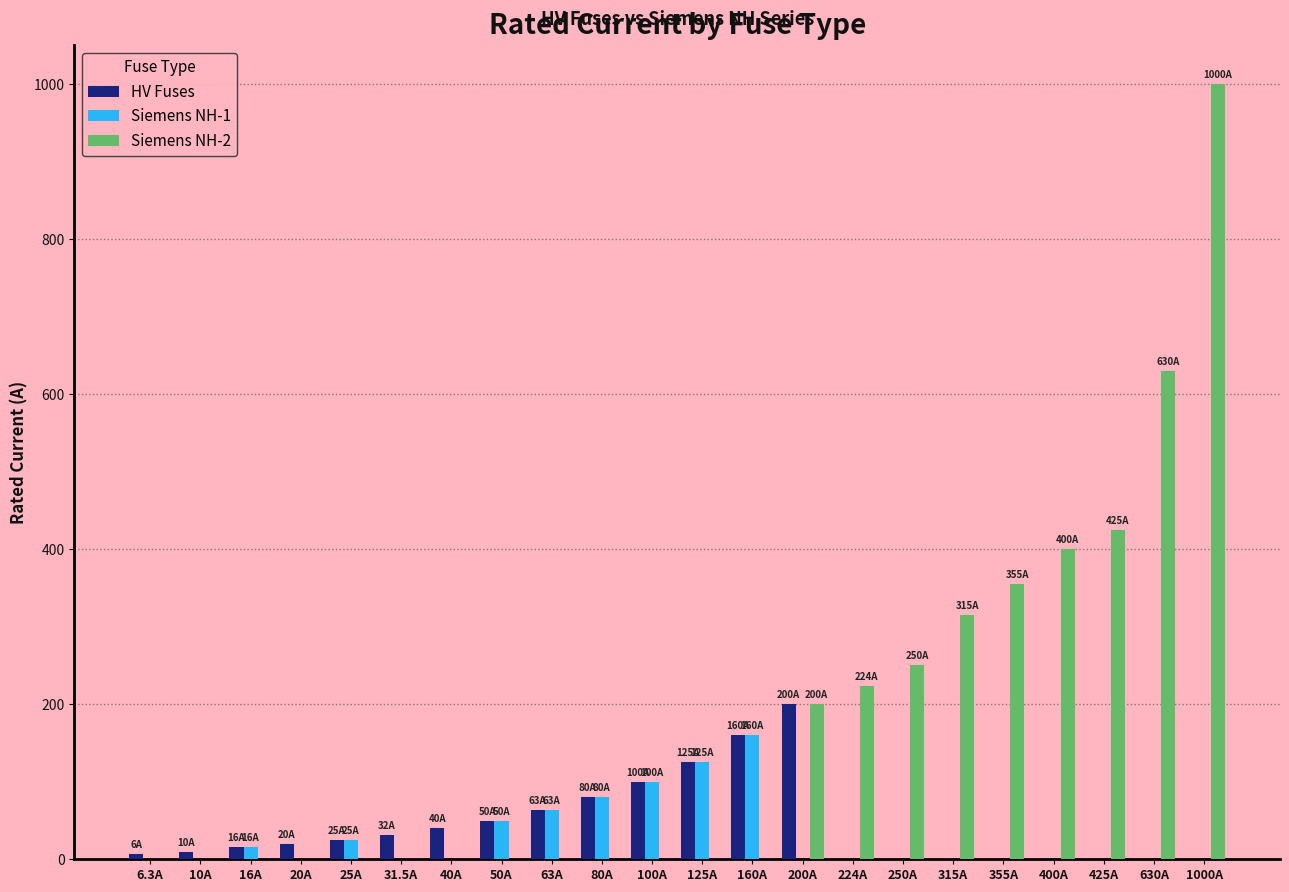

What is the sum of all Siemens NH-1 values?

619.0